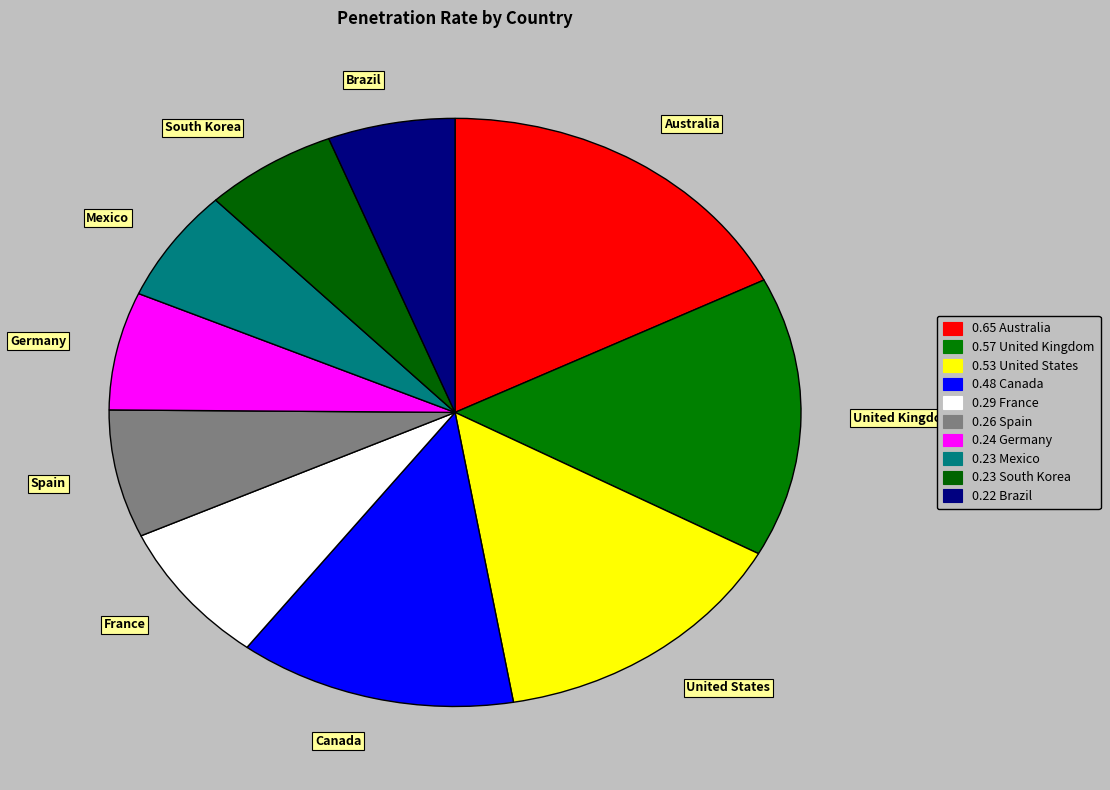

The United States slice represents 23% of the pie. True or false?

False